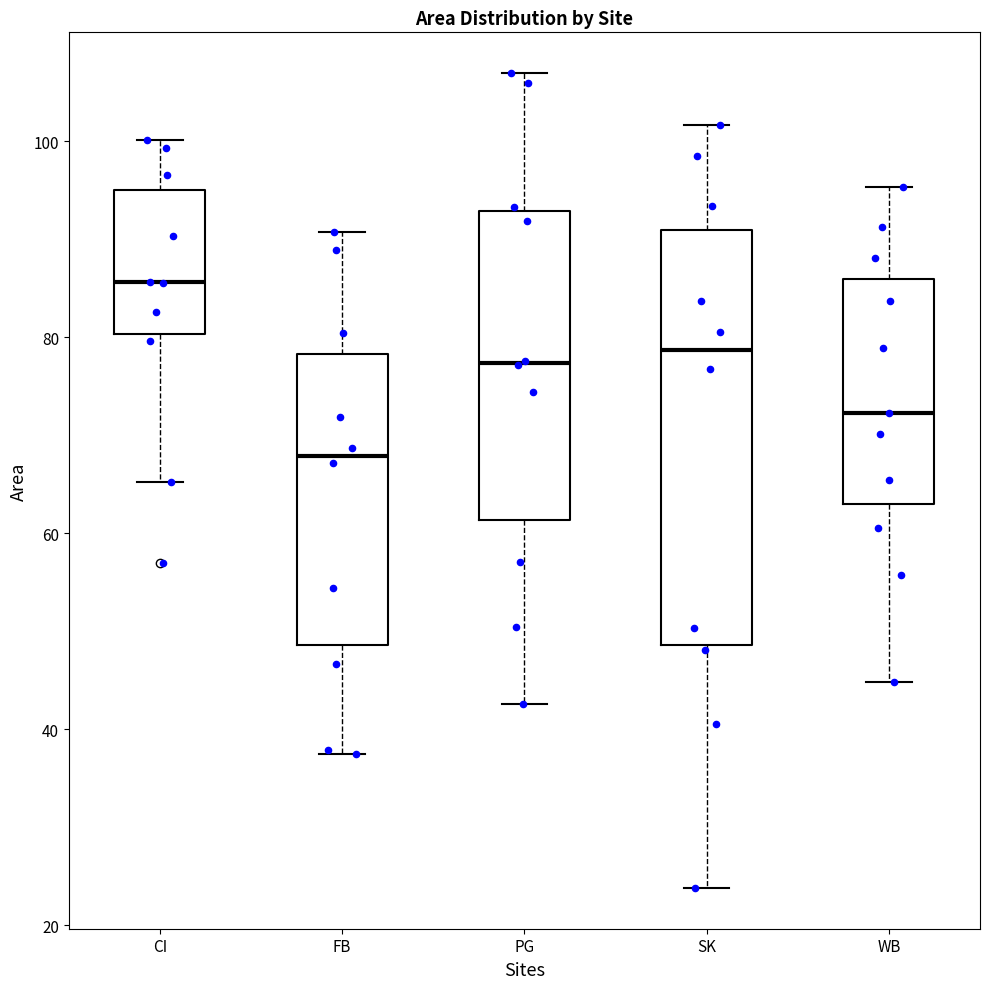

Comparing the boxes themselves (not the whiskers), which one is the tallest?

SK